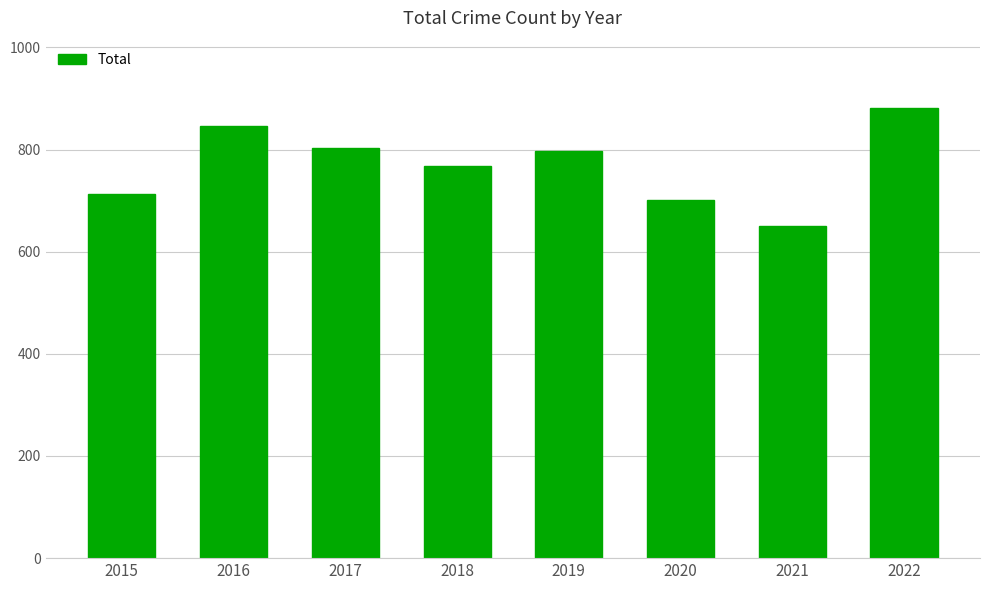

The chart shows a value of 282 at 2016. True or false?

False